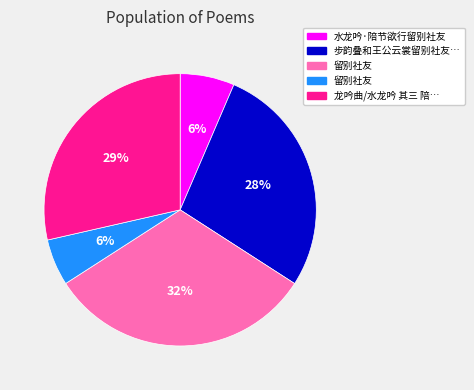

Is there a majority slice in this chart?

No